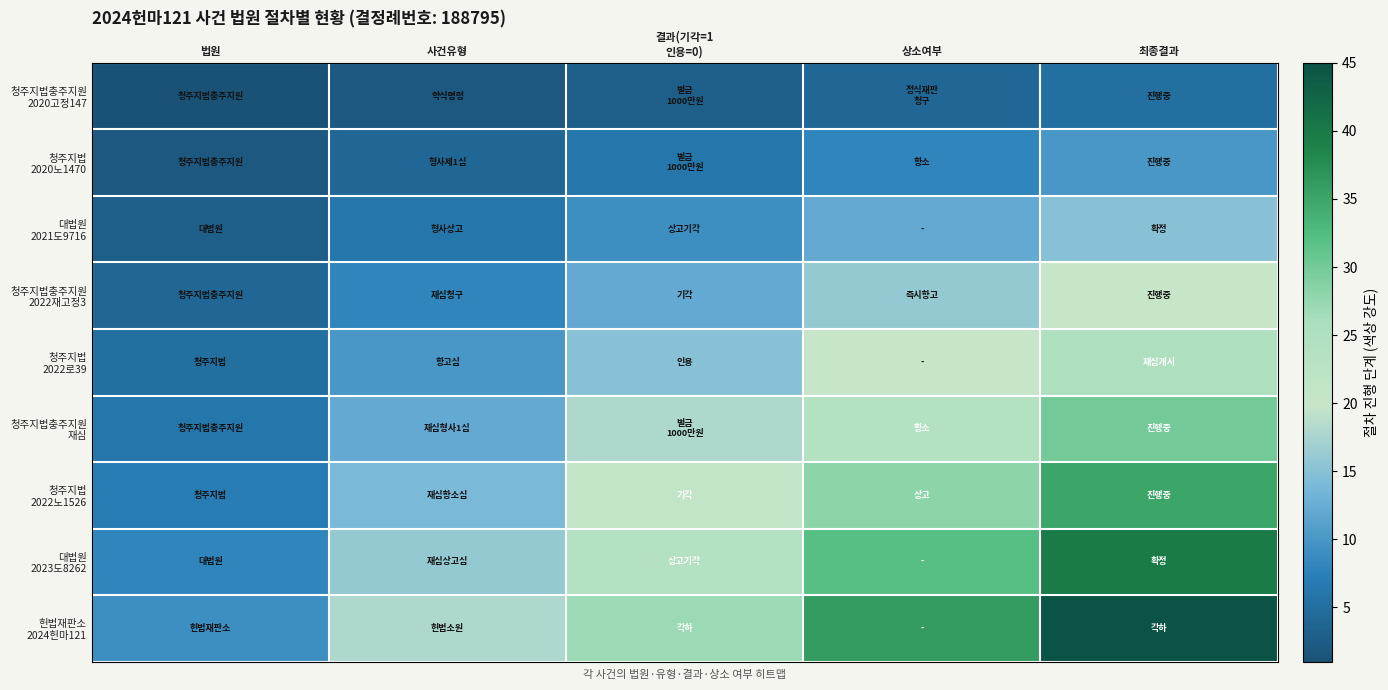

At 결과(기각=1 인용=0), list the series in order from smallest to largest.

청주지법충주지원 2020고정147, 청주지법 2020노1470, 대법원 2021도9716, 청주지법충주지원 2022재고정3, 청주지법 2022로39, 청주지법충주지원 재심, 청주지법 2022노1526, 대법원 2023도8262, 헌법재판소 2024헌마121